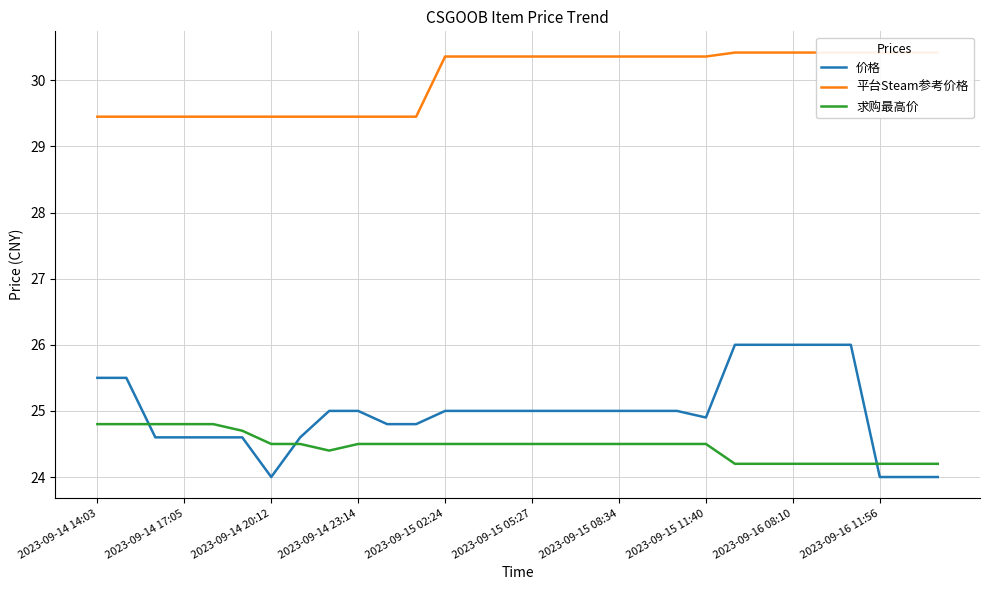

What is the minimum value for 求购最高价?

24.2